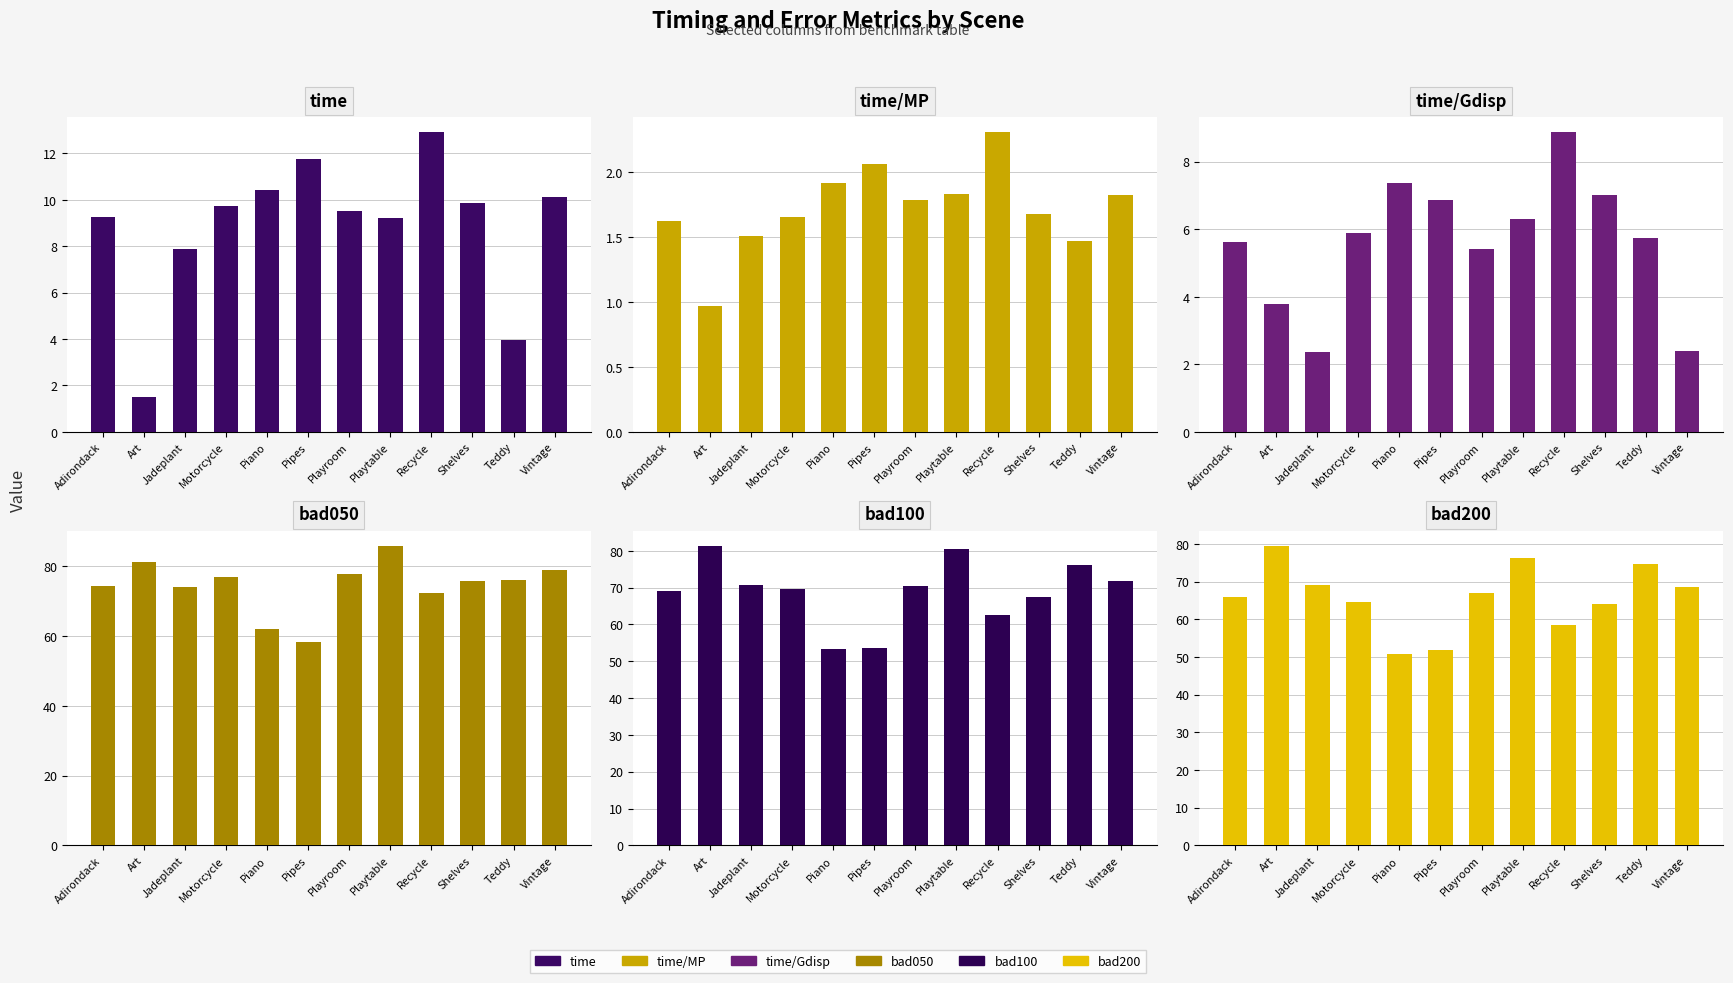

List the series in order of their peak value, lowest first.

time/MP, time/Gdisp, time, bad200, bad100, bad050